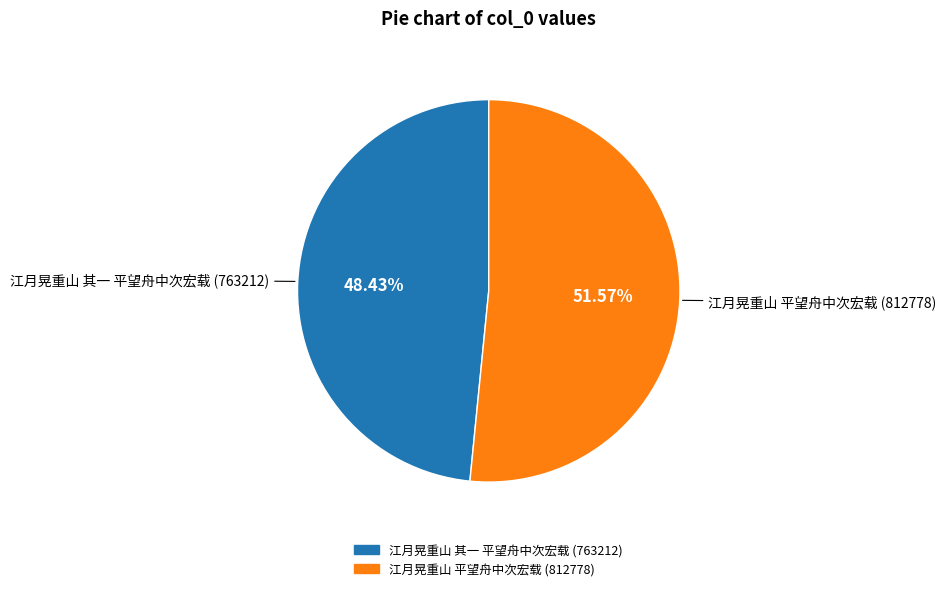

Rank the categories by value from highest to lowest.

江月晃重山 平望舟中次宏载, 江月晃重山 其一 平望舟中次宏载